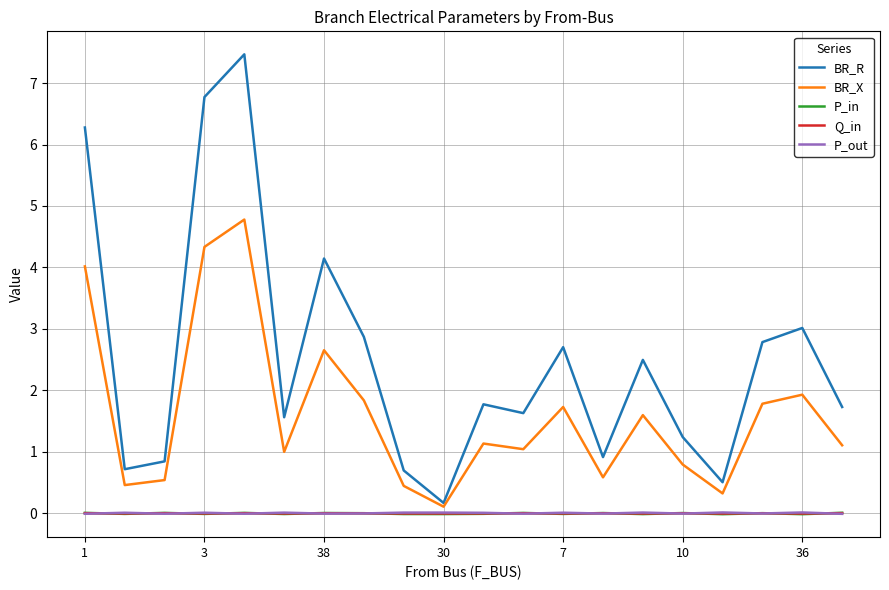

What is the maximum value shown in the chart?

7.5